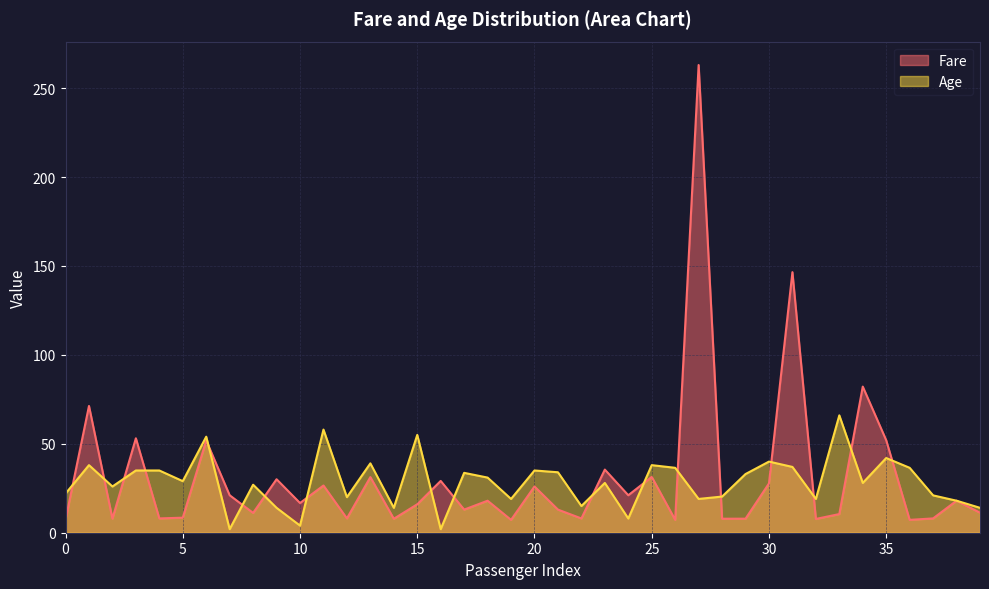

How many series are shown in this chart?

2